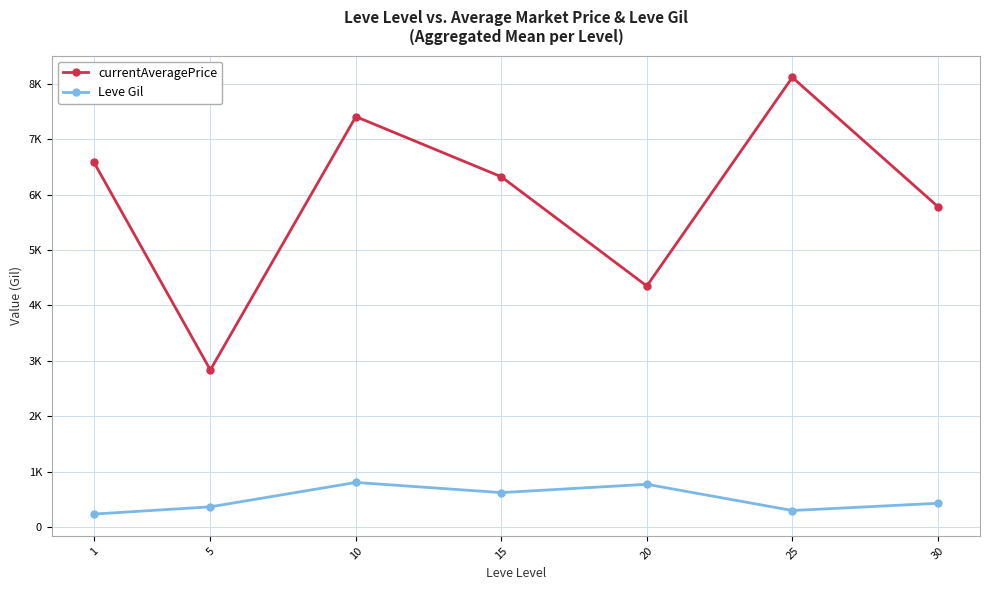

What are all the series names shown in the legend?

currentAveragePrice, Leve Gil